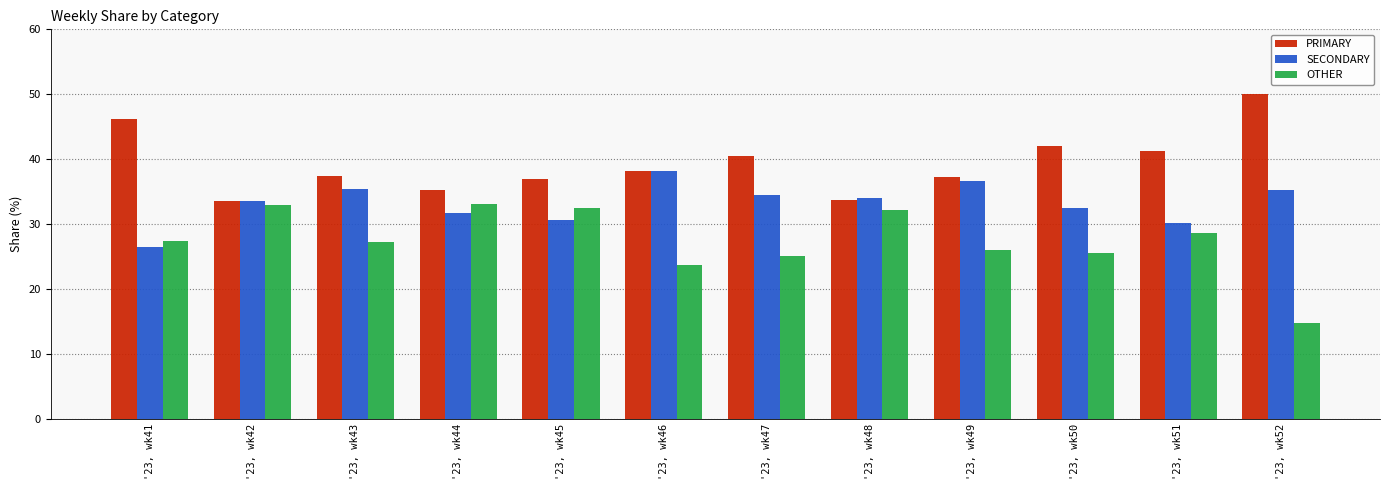

How many data points in PRIMARY are less than 38?

6